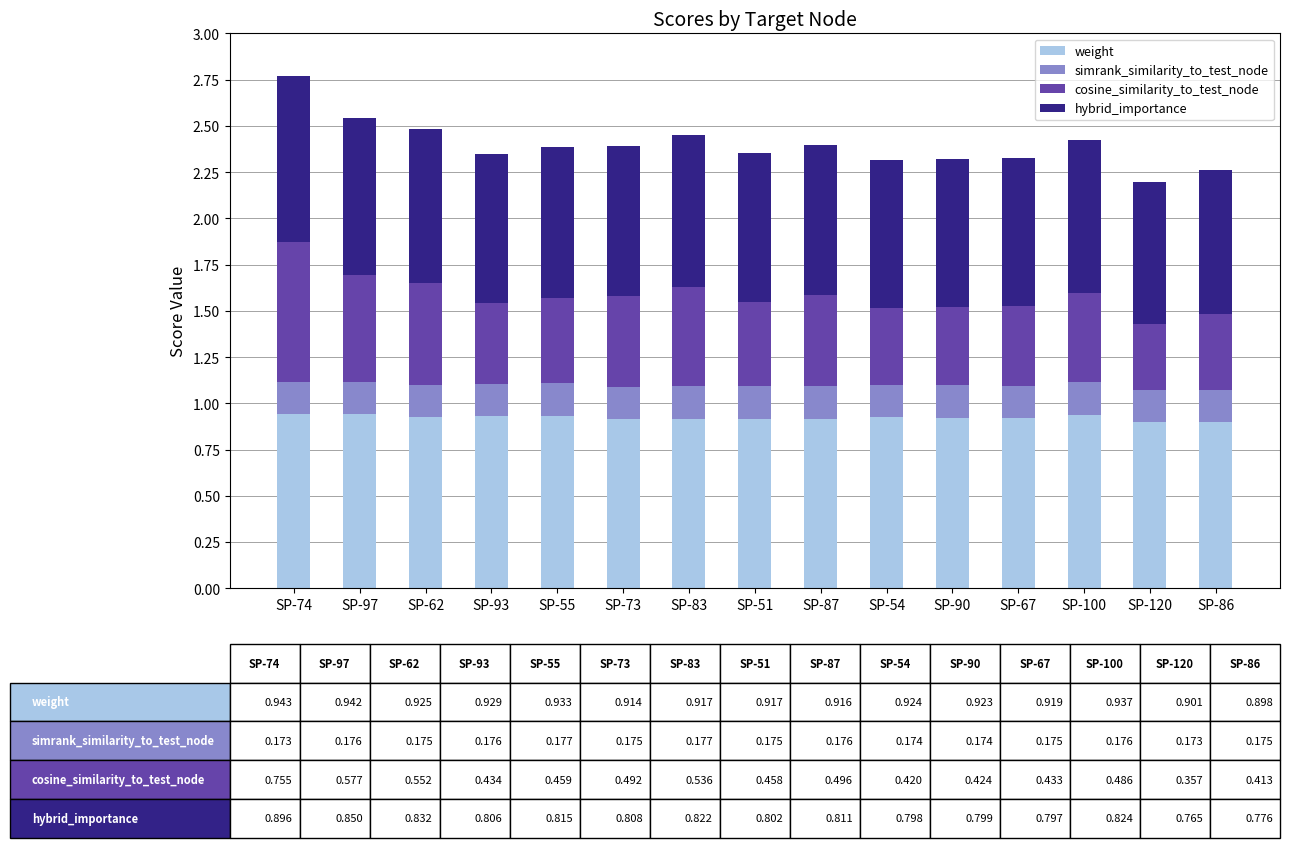

What is the total value across all series at SP-54?

2.3